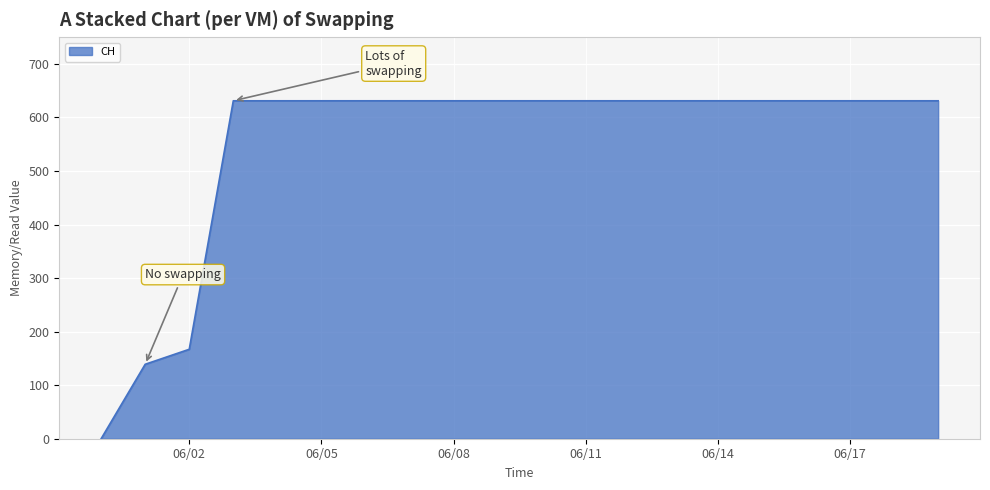

What is the maximum value shown in the chart?

631